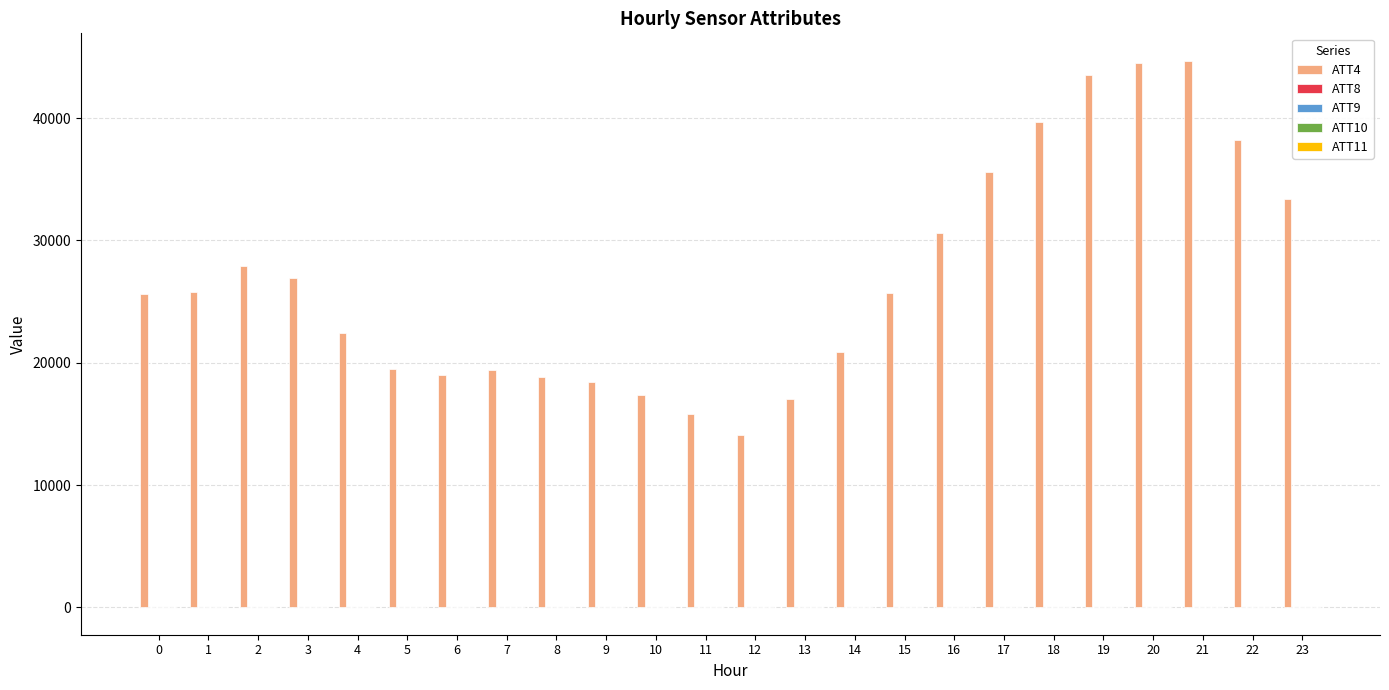

How many categories are shown in the chart?

24